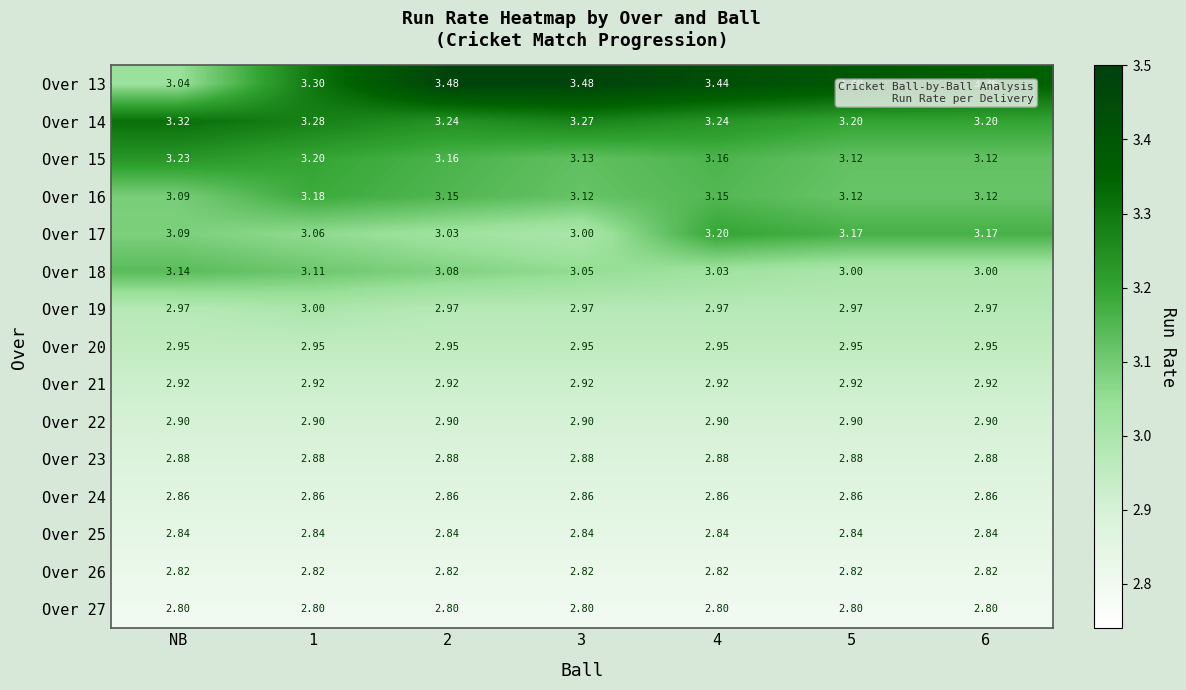

At which category is the sum across all series the highest?

4